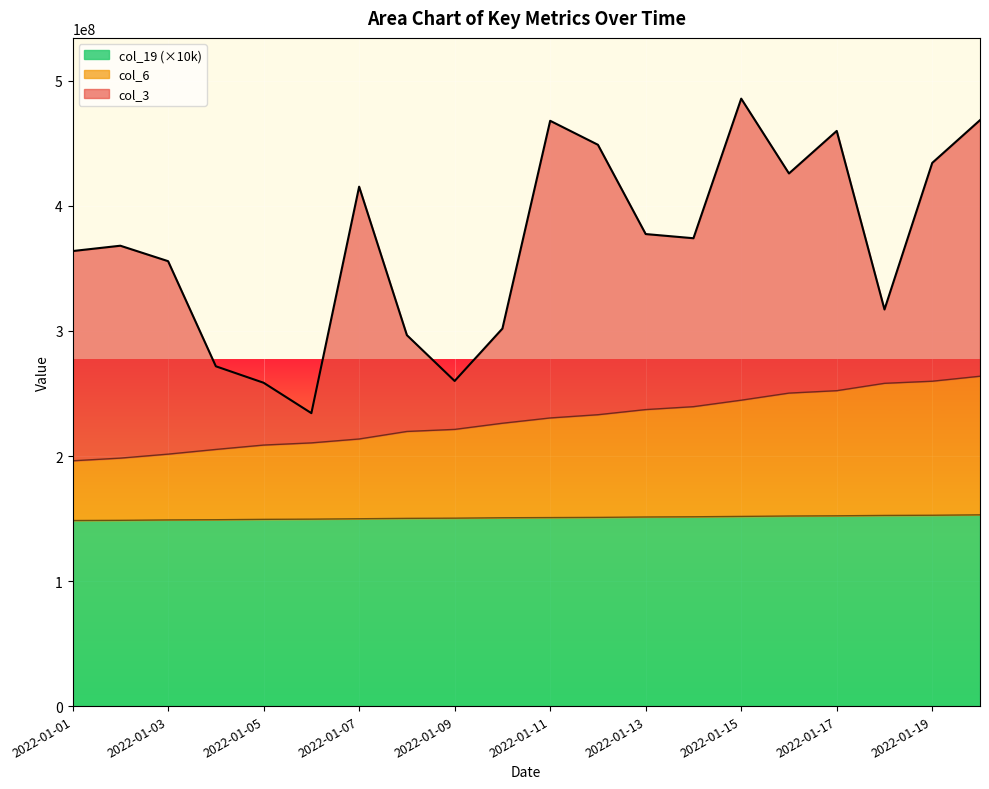

What is the total value across all series at 2022-01-19?

434409529